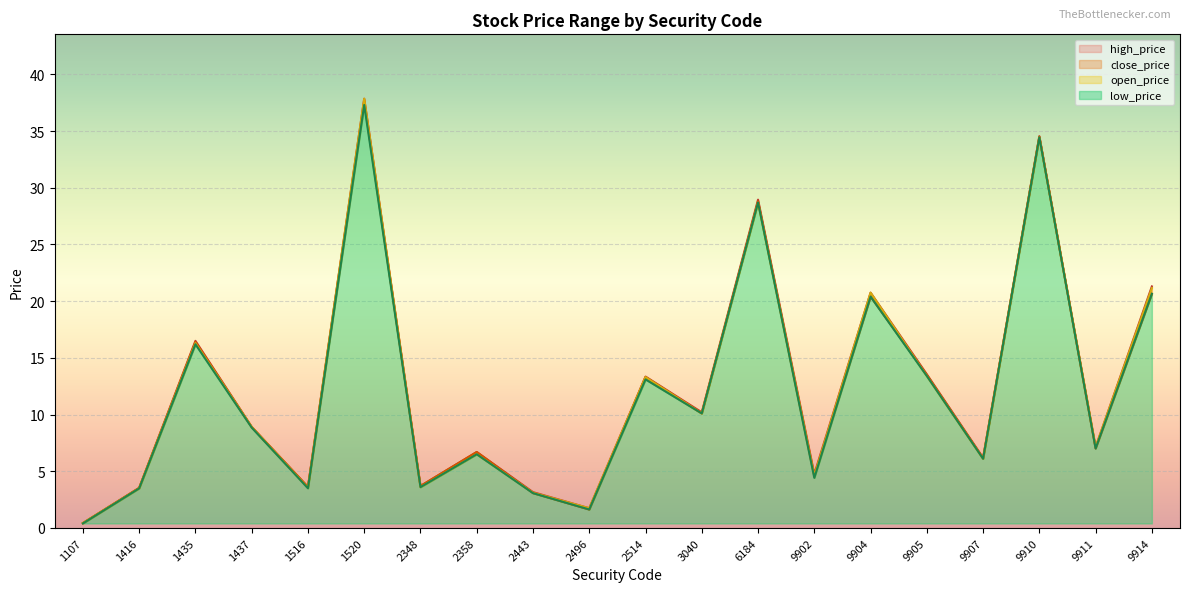

What is the difference between the highest and lowest values at 9902?

0.3